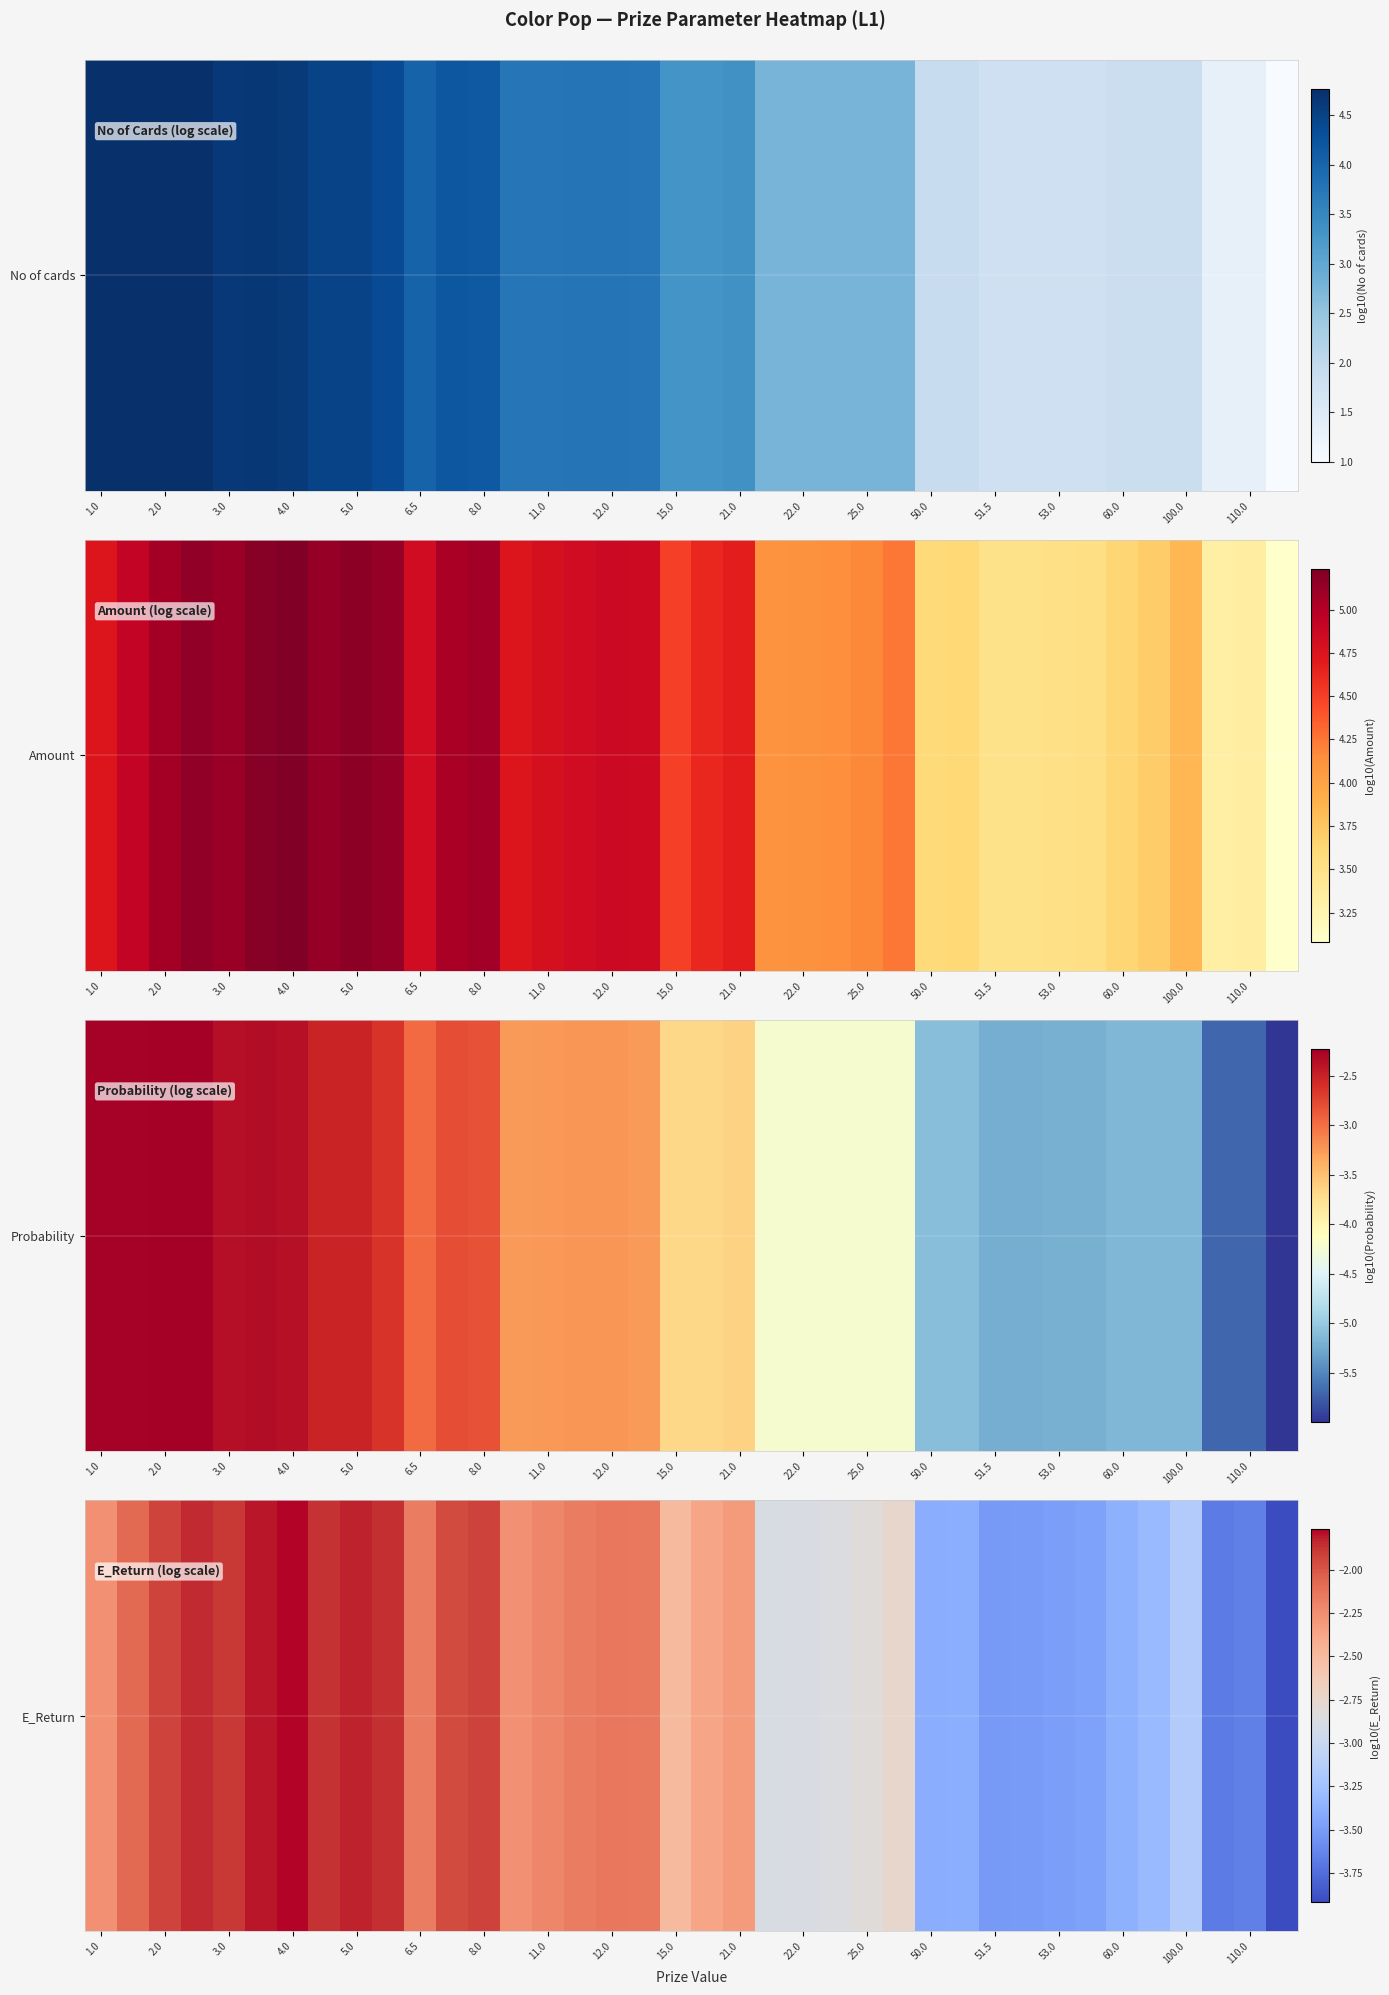

True or false: the data shows -2.0 at 100.0.

False